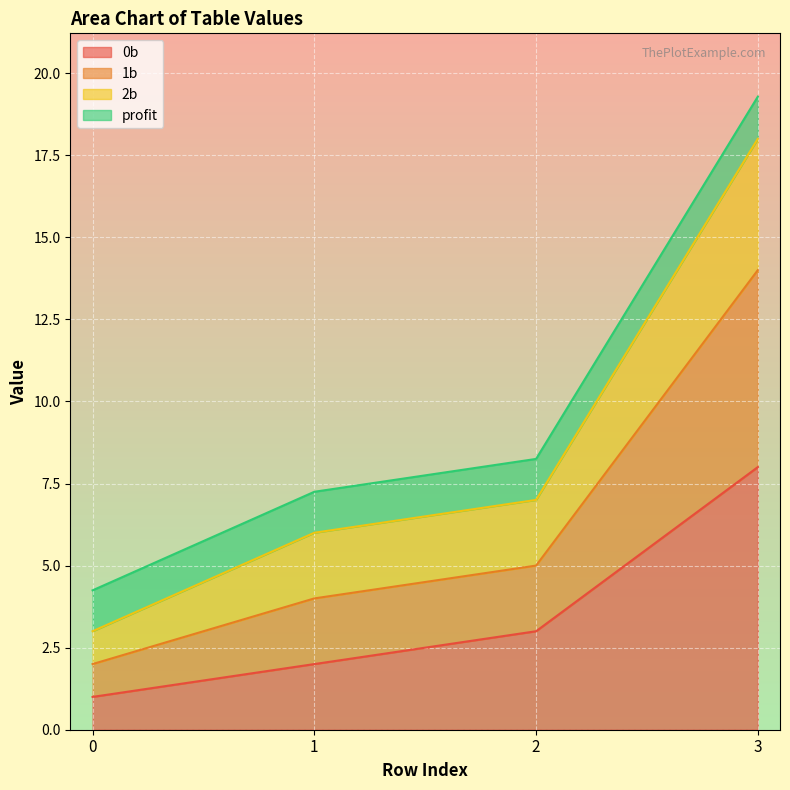

True or false: profit and 1b intersect in this chart.

False